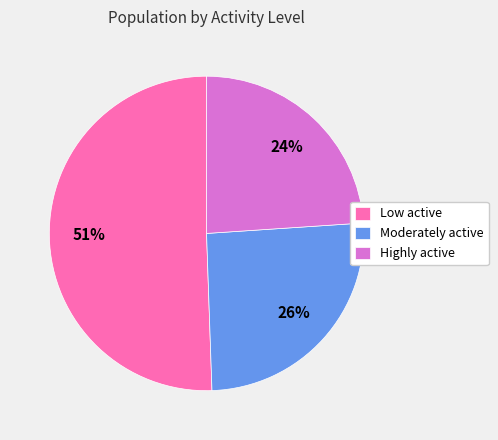

Which category has the biggest portion of the pie?

Low active